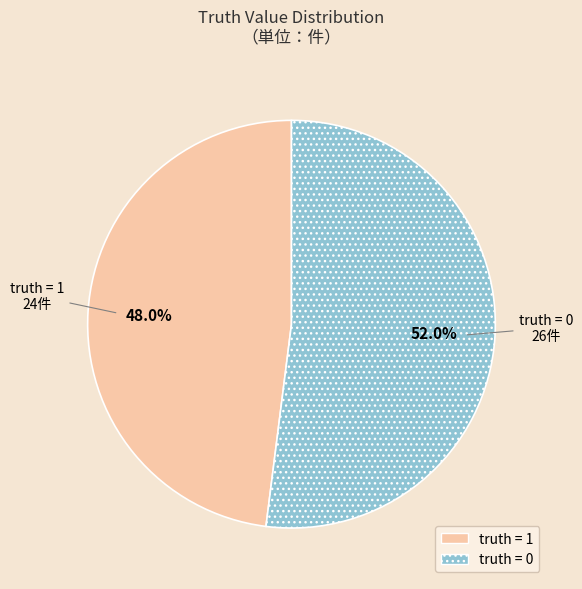

Which has a higher value, truth = 1 or truth = 0?

truth = 0